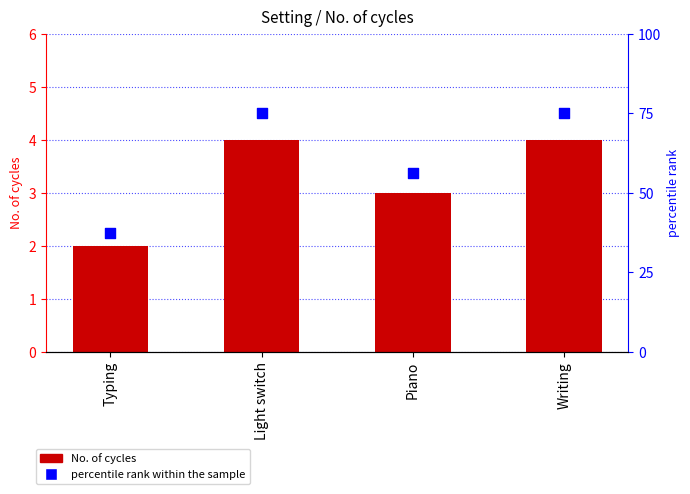

Which series has the largest total across all categories?

percentile rank within the sample